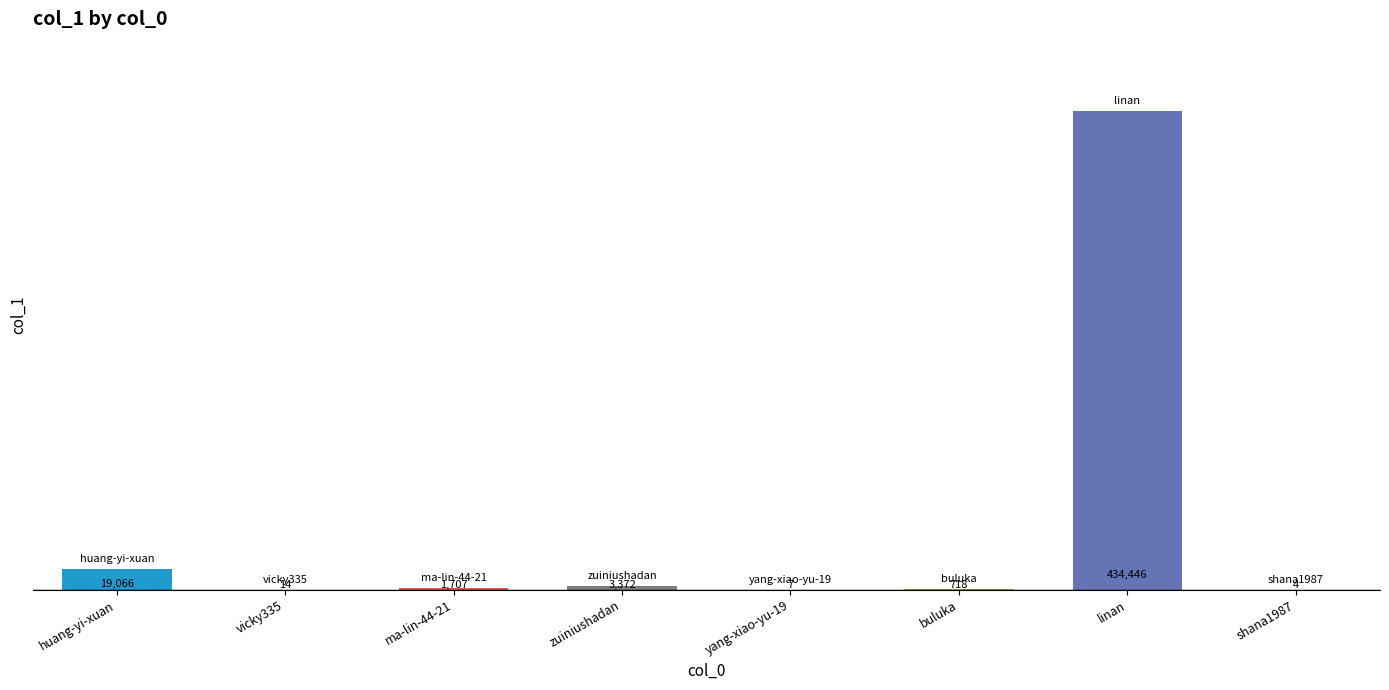

What is the greatest value displayed?

434446